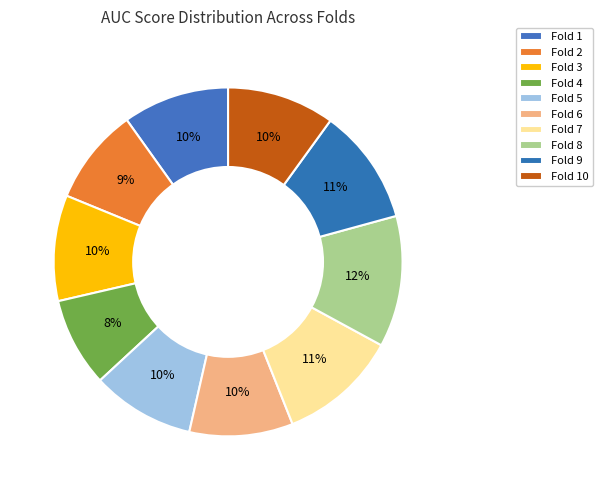

To the nearest percent, what percentage of the pie is Fold 3?

10%